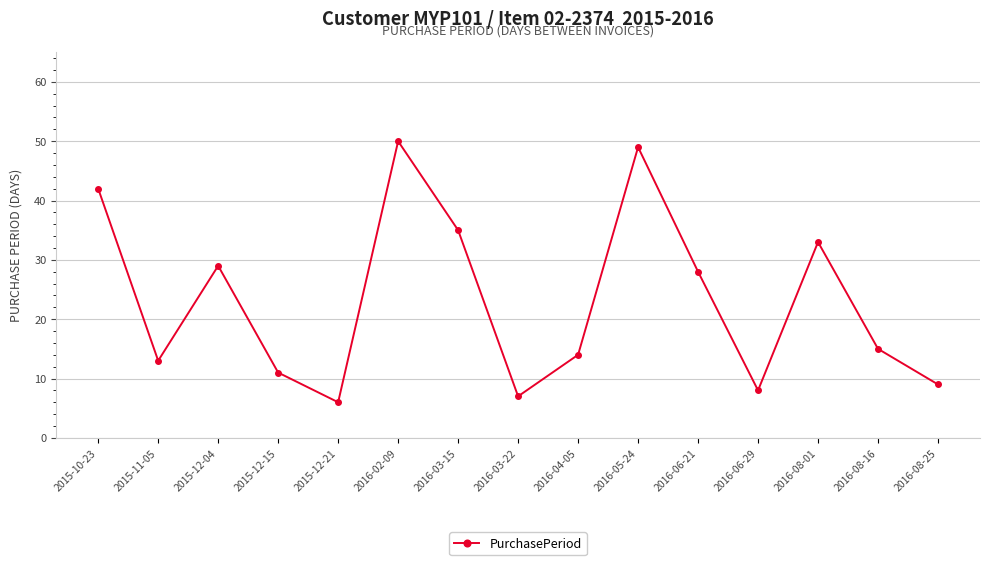

Reading left to right, extract all data points from this chart.

42	13	29	11	6	50	35	7	14	49	28	8	33	15	9